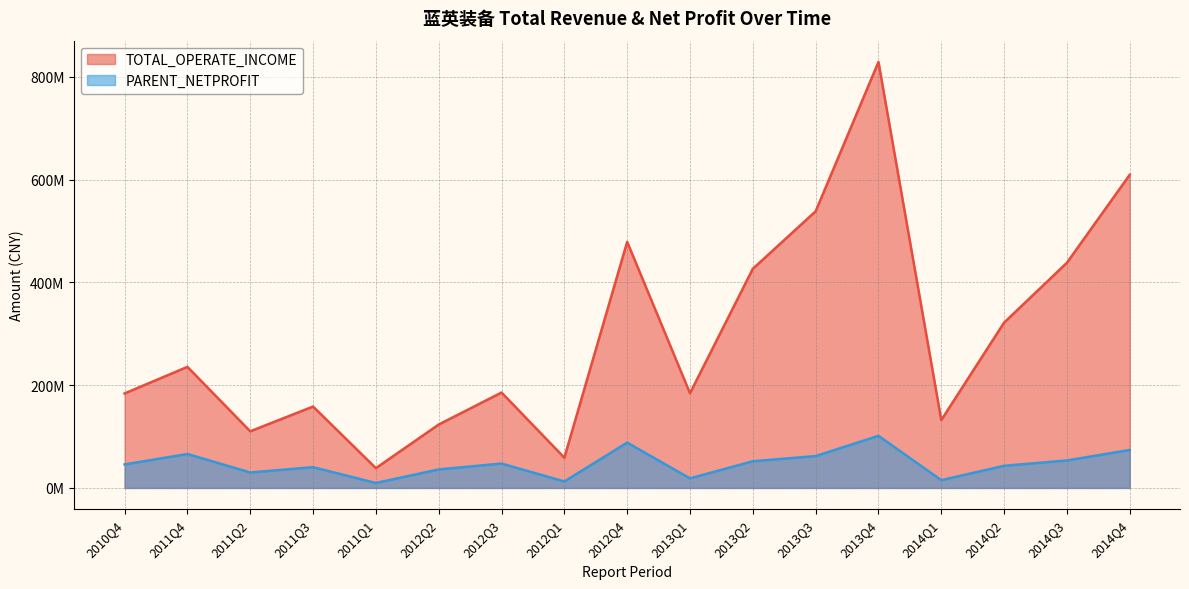

What is the sum of all TOTAL_OPERATE_INCOME values?

5052007967.6